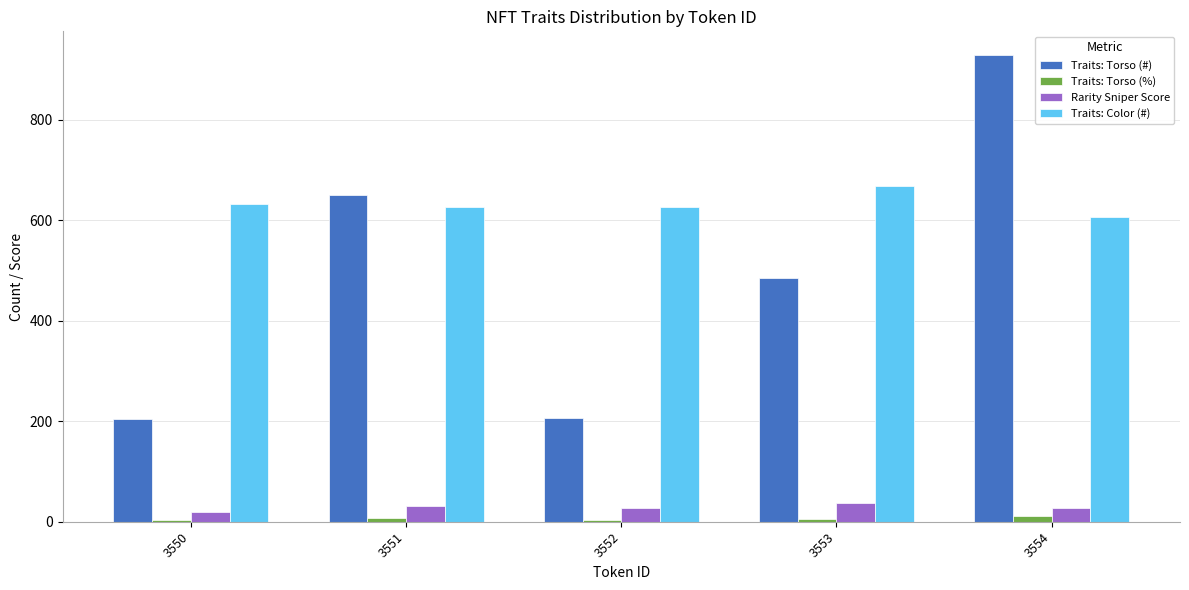

Which series has the largest total across all categories?

Traits: Color (#)